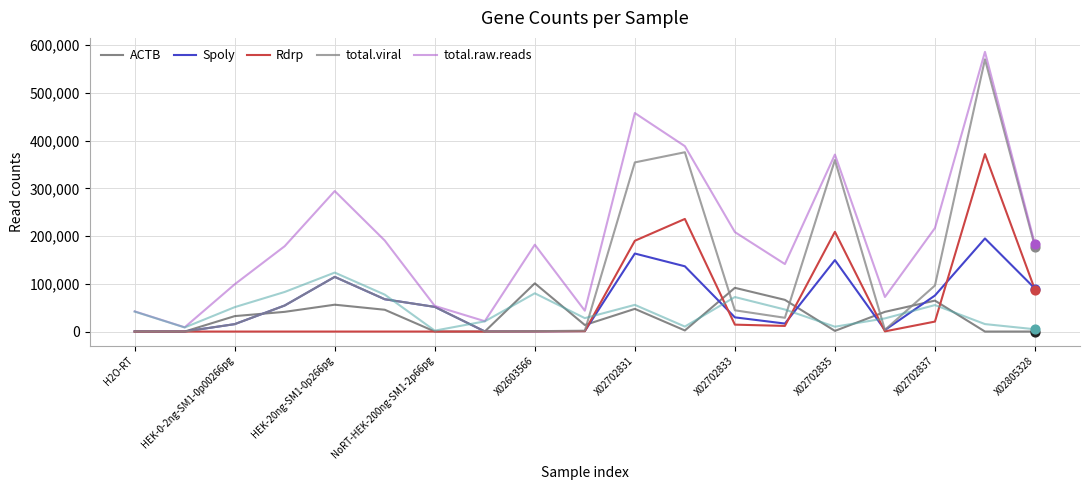

Which series reaches the maximum Y coordinate?

total.raw.reads